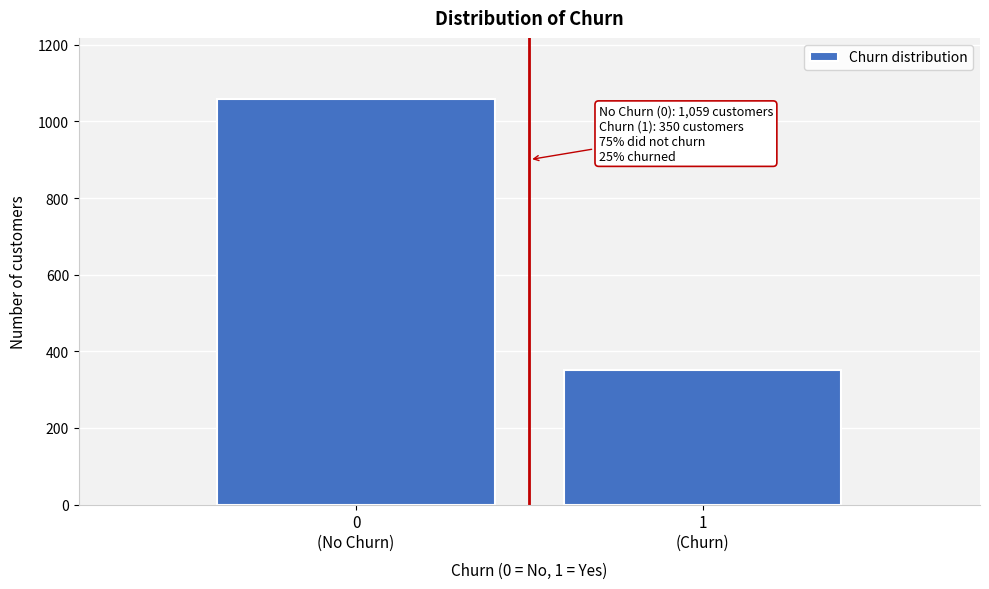

Reading left to right, what are all the values shown in this chart?

1059	350